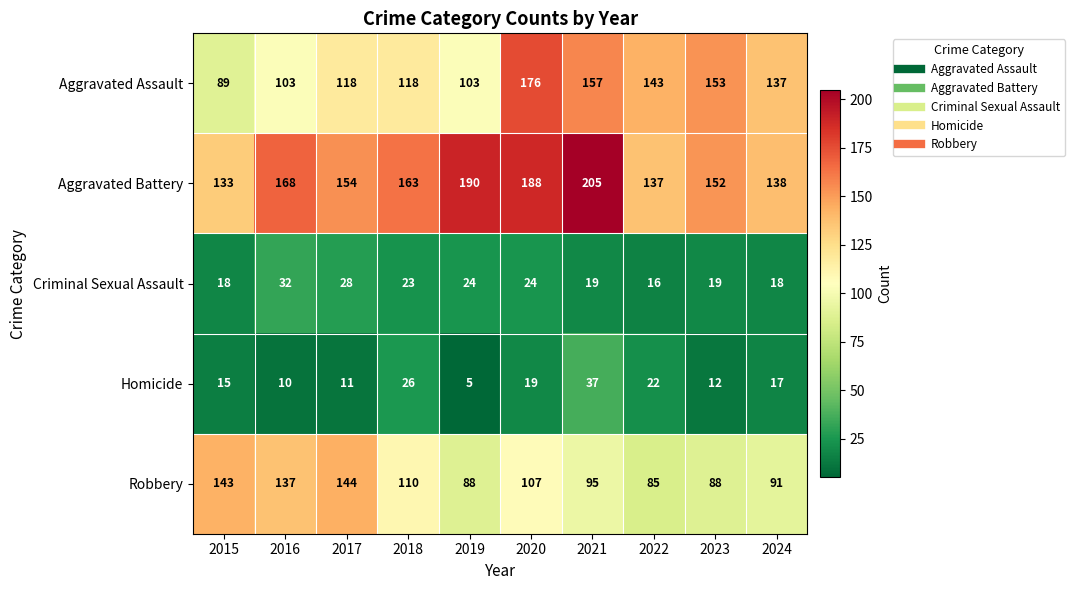

Is the value of Robbery at 2015 greater than the value of Aggravated Assault at 2018?

Yes